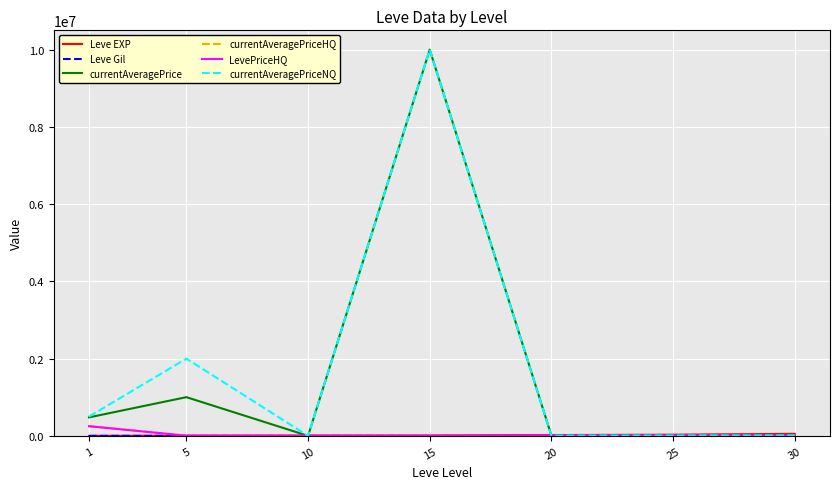

What is the maximum value for LevePriceHQ?

250000.0